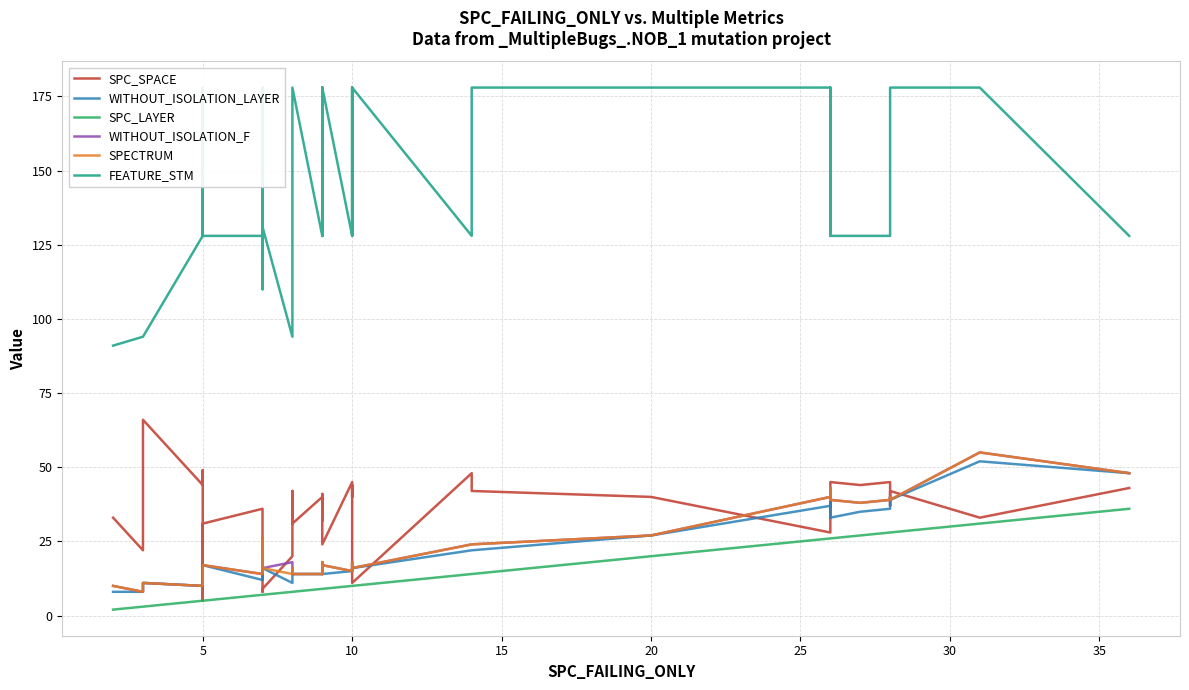

Which series has the widest spread of values?

FEATURE_STM